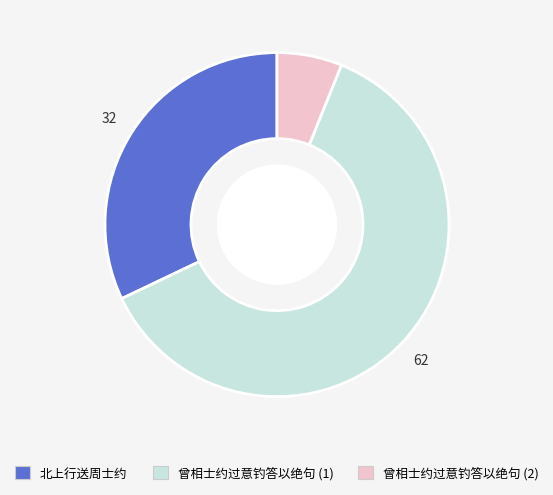

Is there any slice that represents more than half of the pie?

Yes